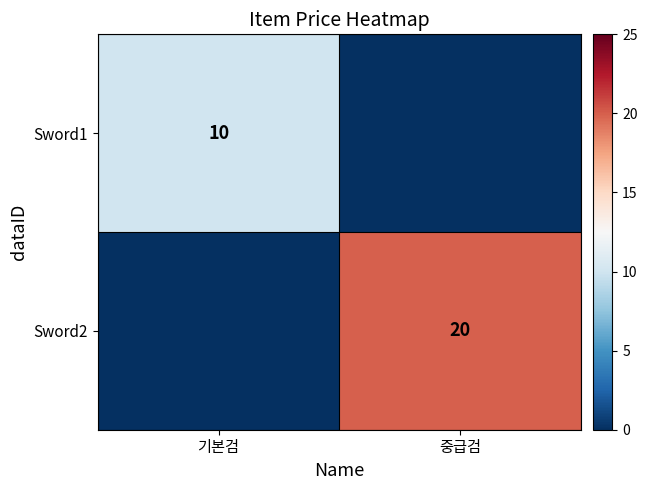

Is the value of Sword1 at 기본검 greater than the value of Sword2 at 중급검?

No